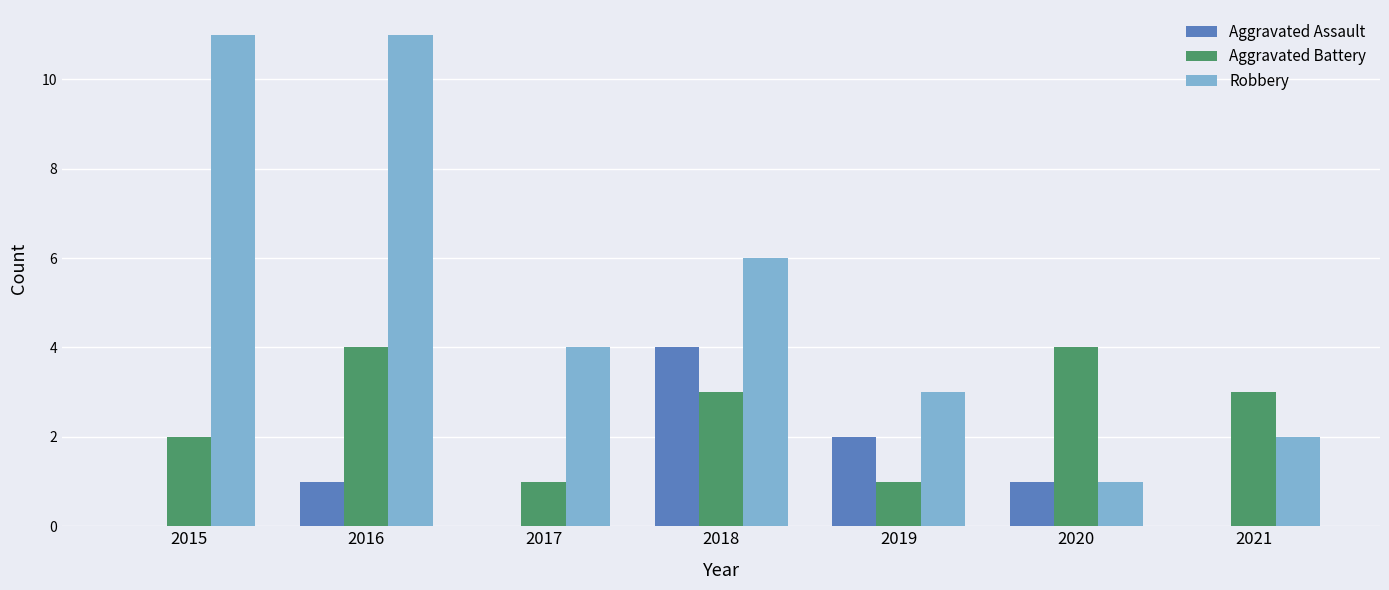

At which category is the sum across all series the highest?

2016